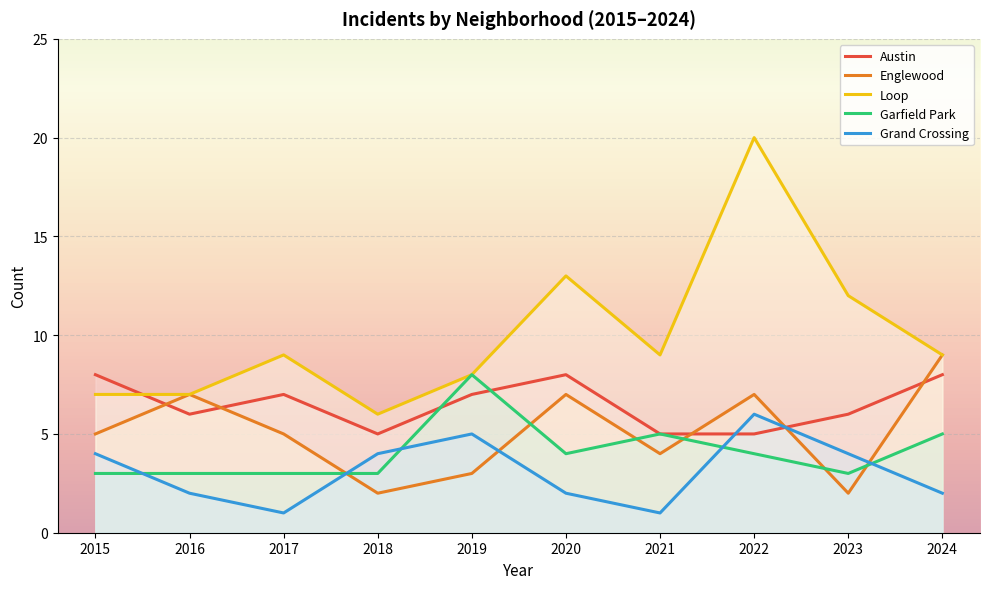

Rank the series at 2016 from lowest to highest value.

Grand Crossing, Garfield Park, Austin, Englewood, Loop